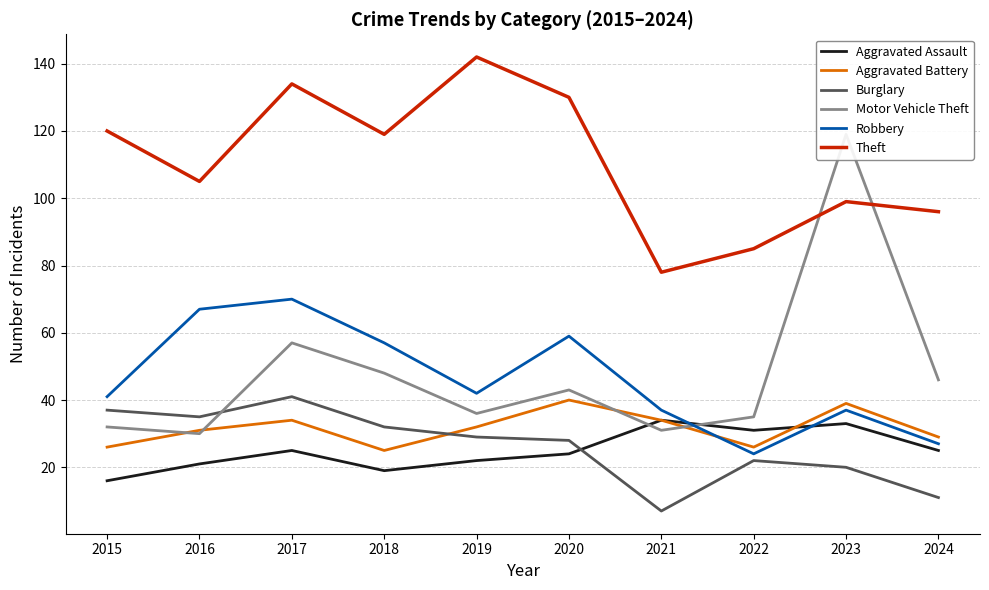

Is the value of Aggravated Assault at 2016 greater than the value of Motor Vehicle Theft at 2019?

No